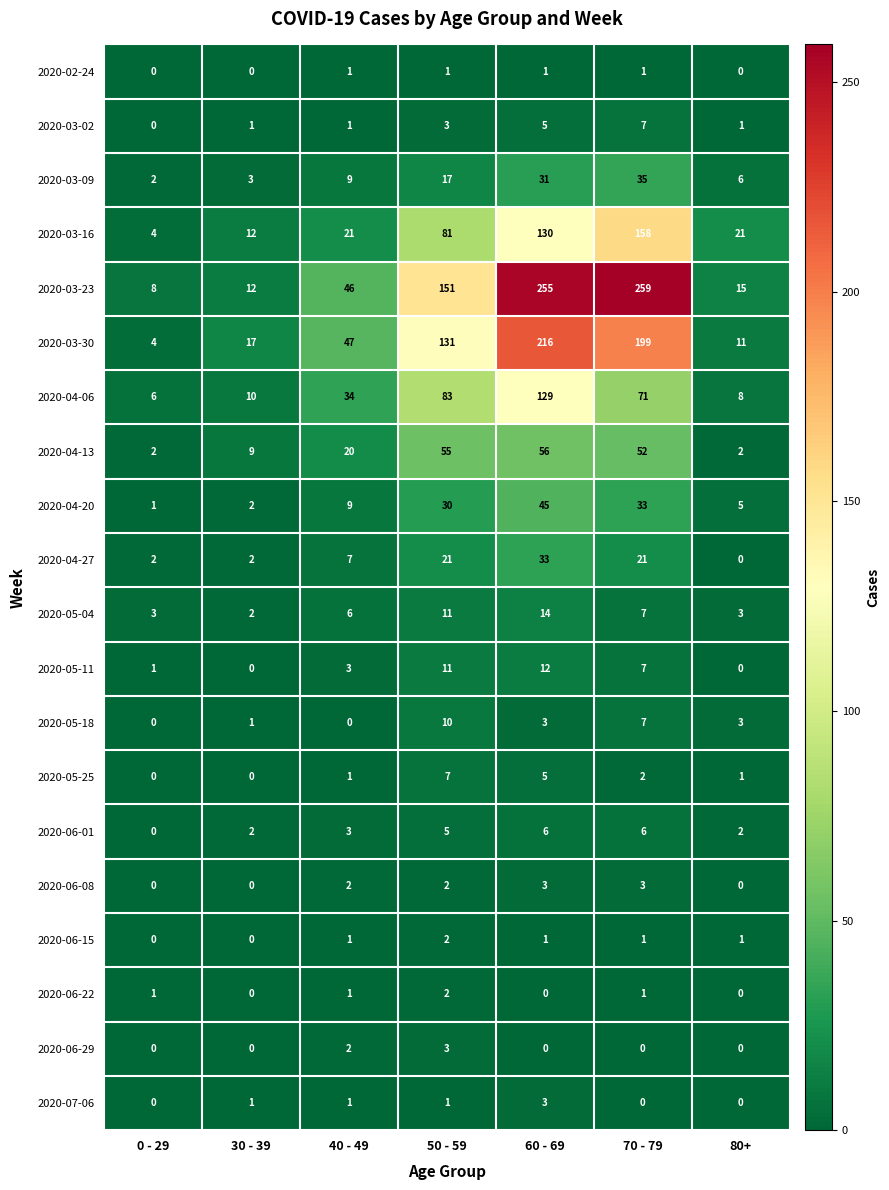

How many categories are shown in the chart?

7